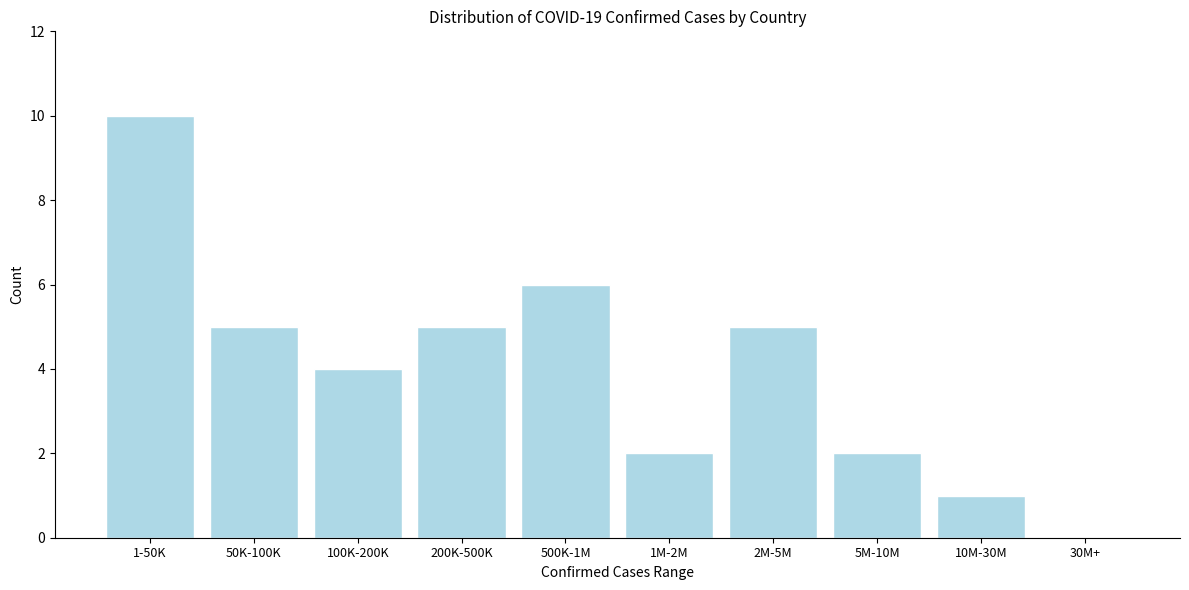

Reading right to left, extract all data points from this chart.

30M+=0	10M-30M=1	5M-10M=2	2M-5M=5	1M-2M=2	500K-1M=6	200K-500K=5	100K-200K=4	50K-100K=5	1-50K=10